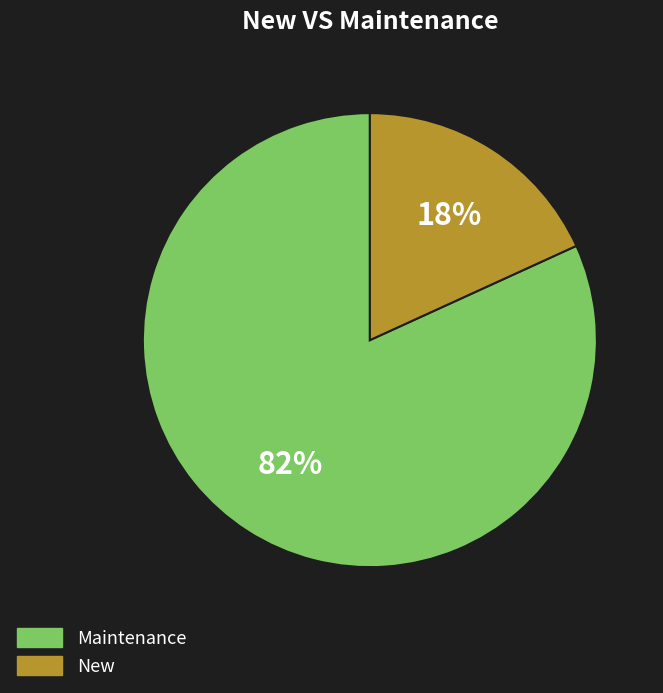

Does any single category account for the majority?

Yes